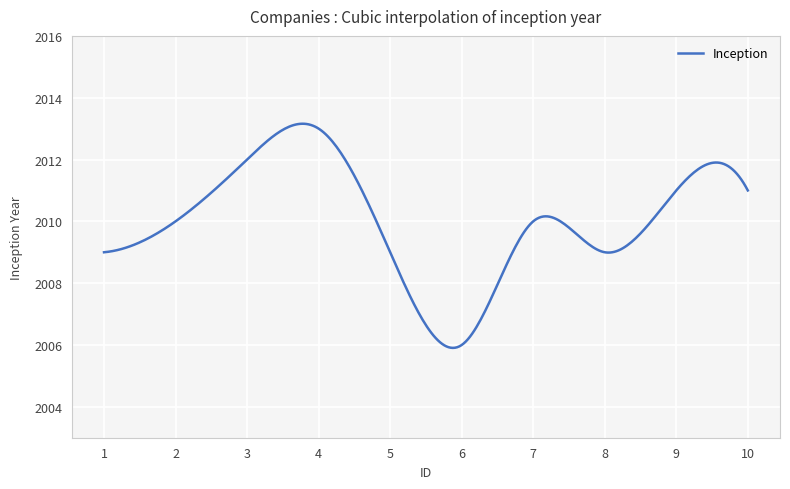

What is the smallest value displayed?

2005.9